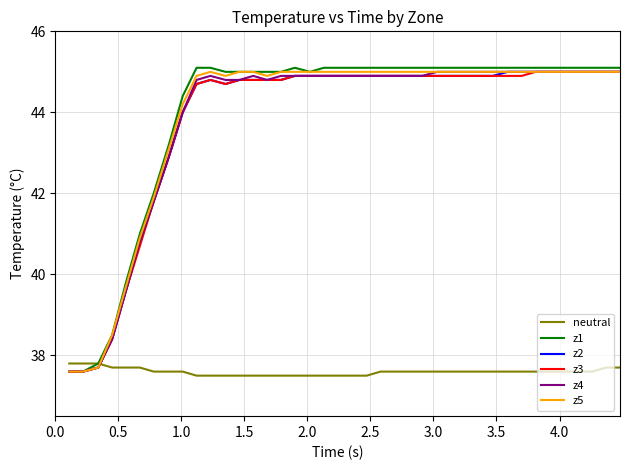

Which series has the largest range (max minus min)?

z1